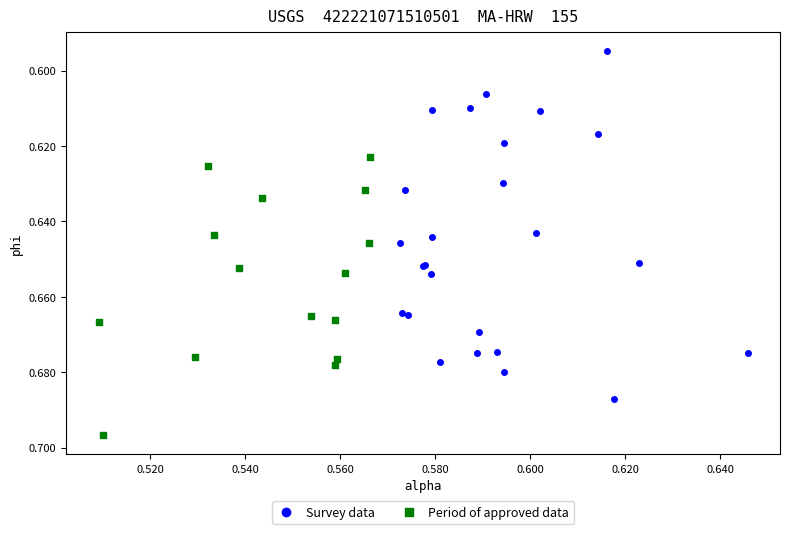

Which series has the largest Y range (max minus min)?

Survey data